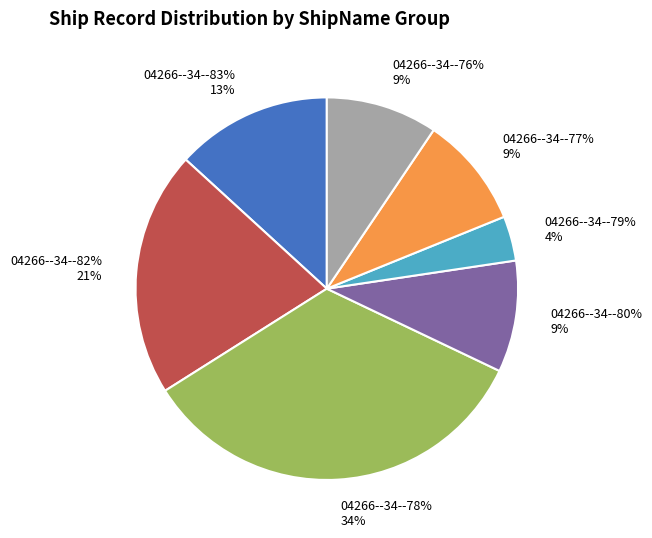

Combined, do 04266--34--78% and 04266--34--76% account for over 50%?

No